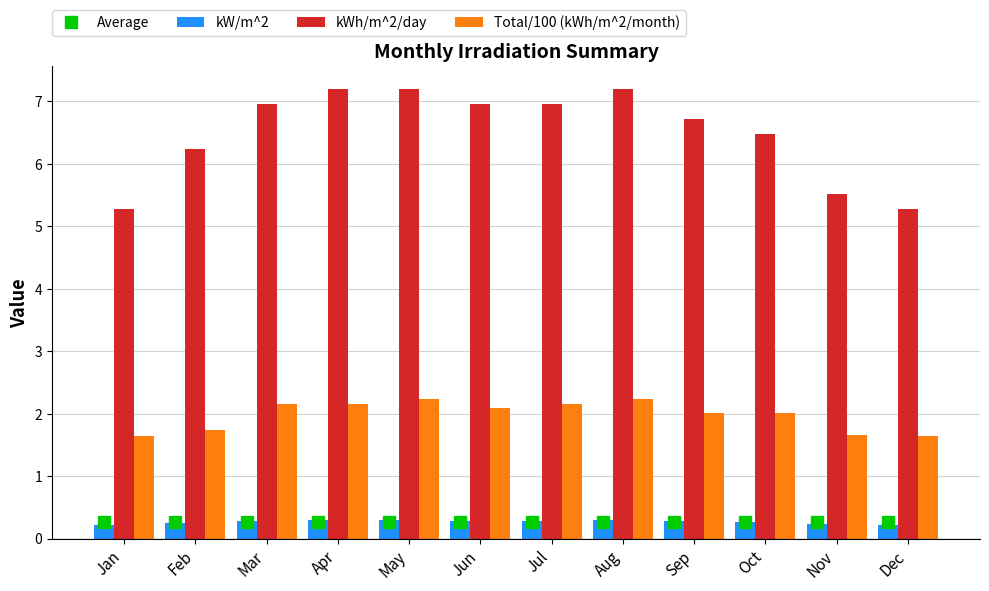

List the labels in order of kW/m^2 value, largest first.

Apr, May, Aug, Mar, Jun, Jul, Sep, Oct, Feb, Nov, Jan, Dec